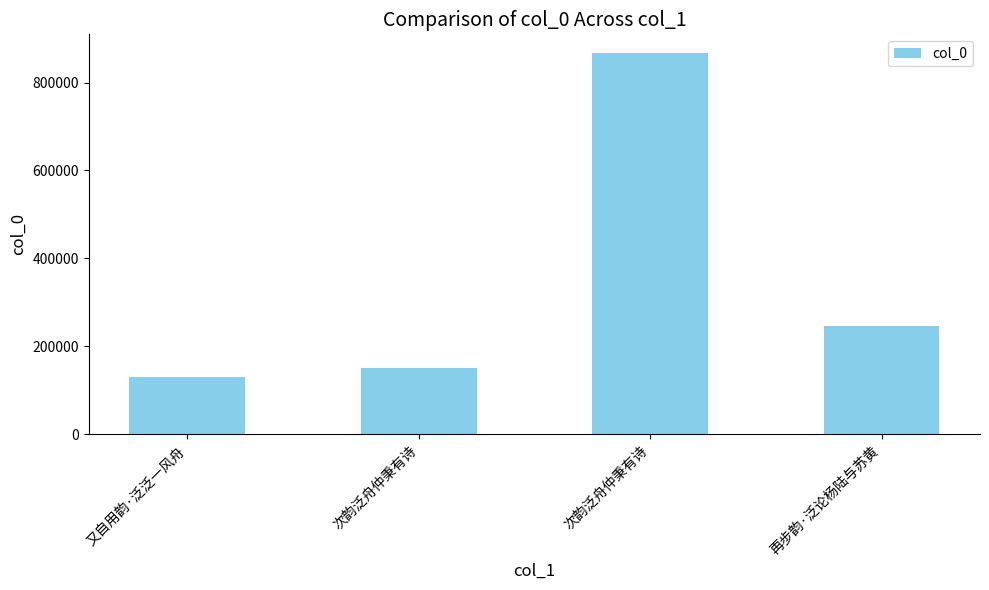

What value does the data have at 次韵泛舟仲秉有诗, to the nearest 100?

866400